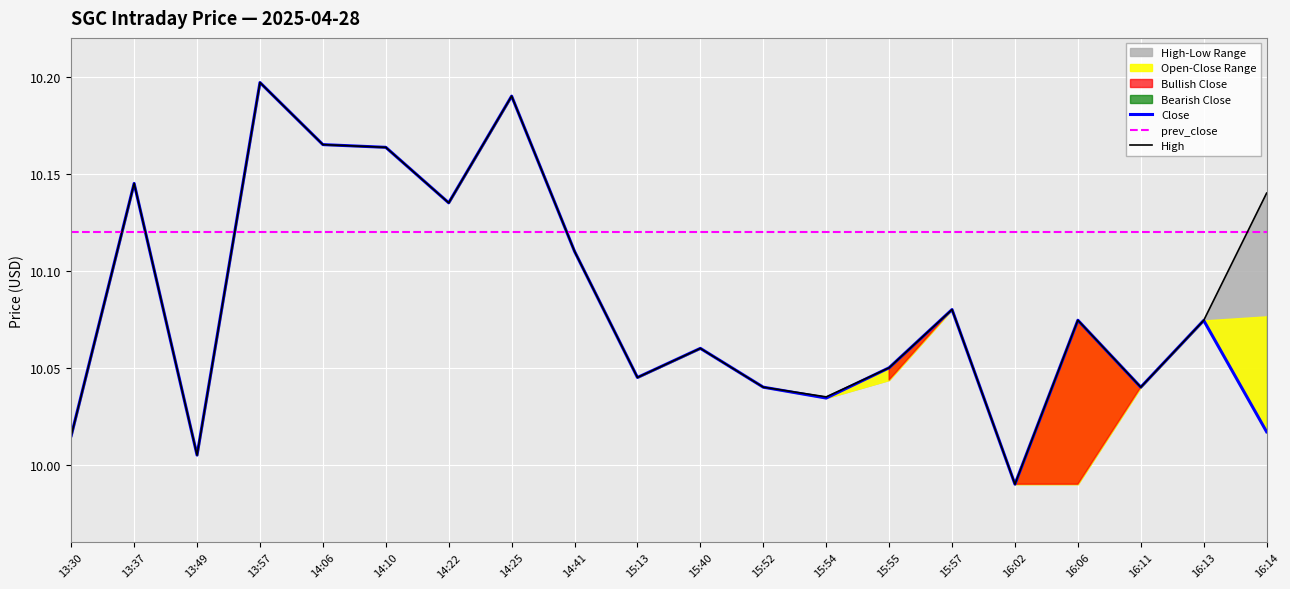

How many interior local peaks does the Close series have?

7